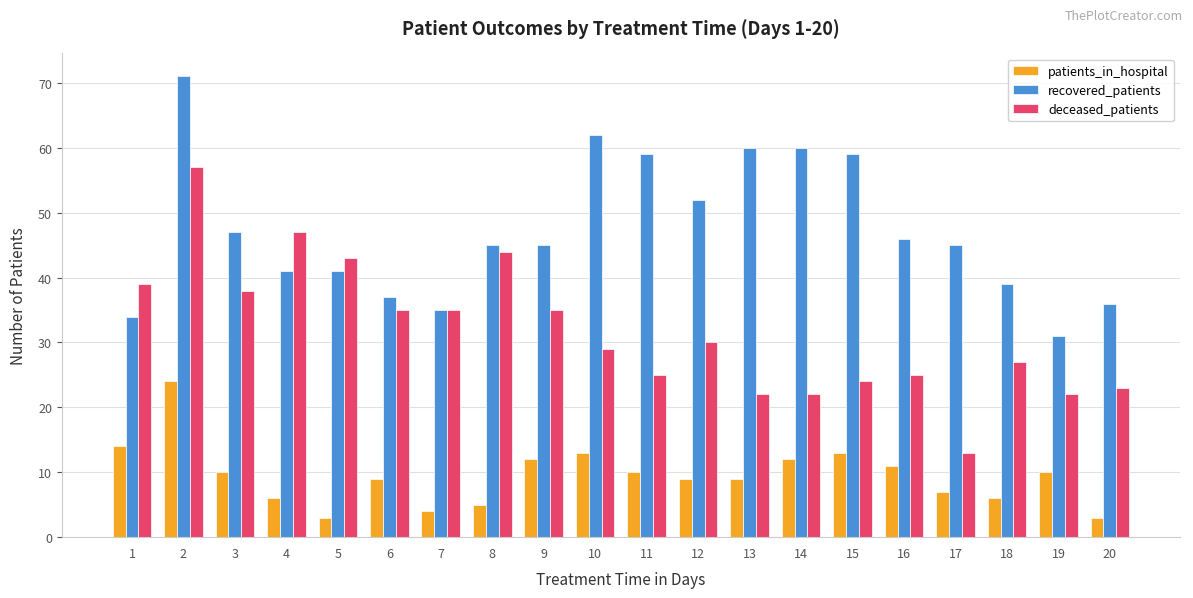

What is the minimum value shown in the chart?

3